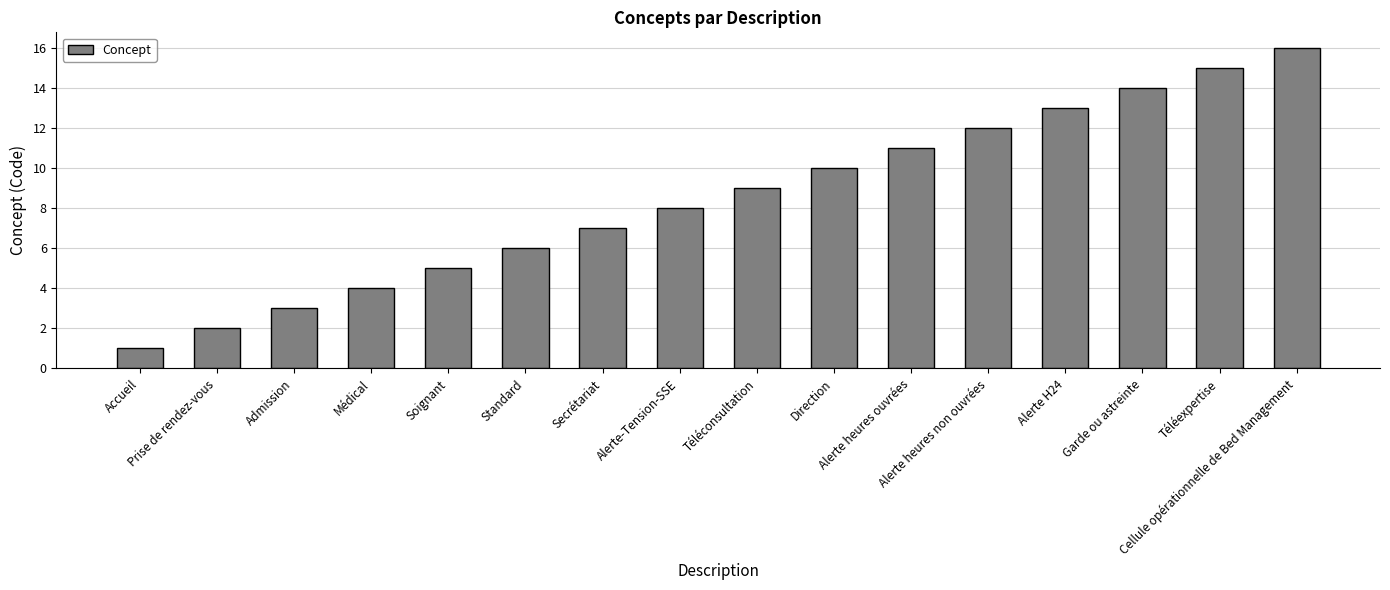

List the labels in order of value, smallest first.

Accueil, Prise de rendez-vous, Admission, Médical, Soignant, Standard, Secrétariat, Alerte-Tension-SSE, Téléconsultation, Direction, Alerte heures ouvrées, Alerte heures non ouvrées, Alerte H24, Garde ou astreinte, Téléexpertise, Cellule opérationnelle de Bed Management